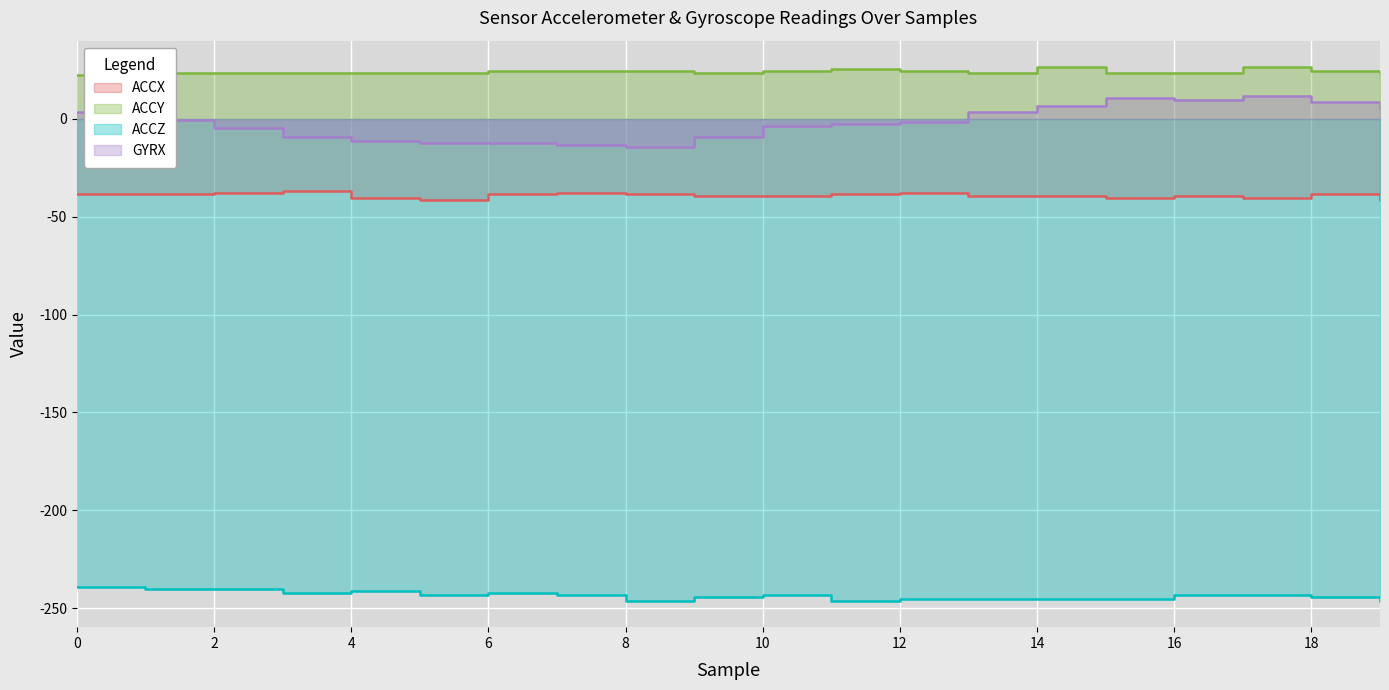

True or false: ACCZ and GYRX intersect in this chart.

False